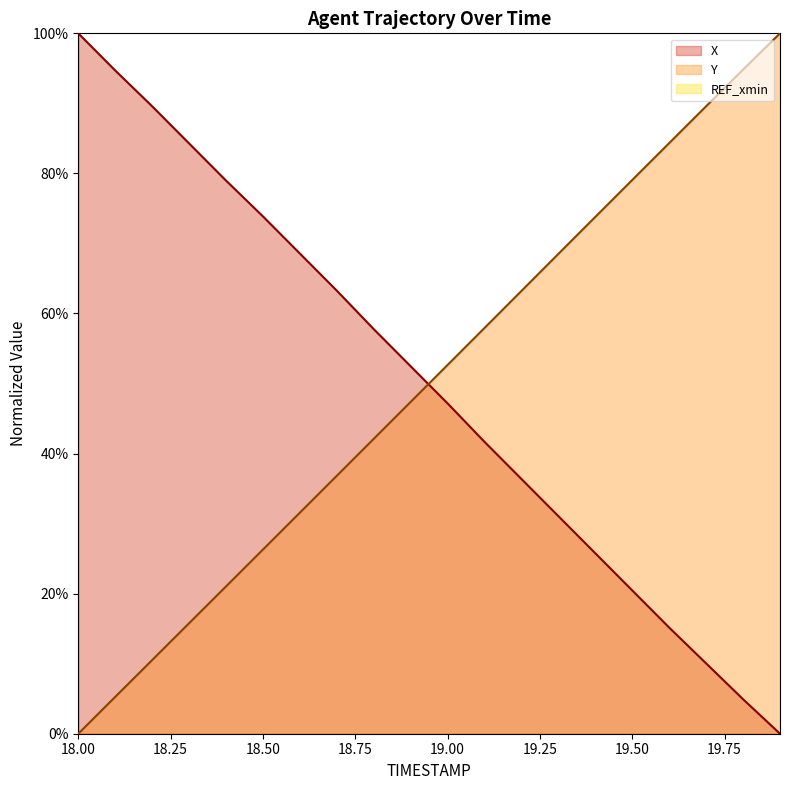

At which category is the sum across all series the highest?

18.50